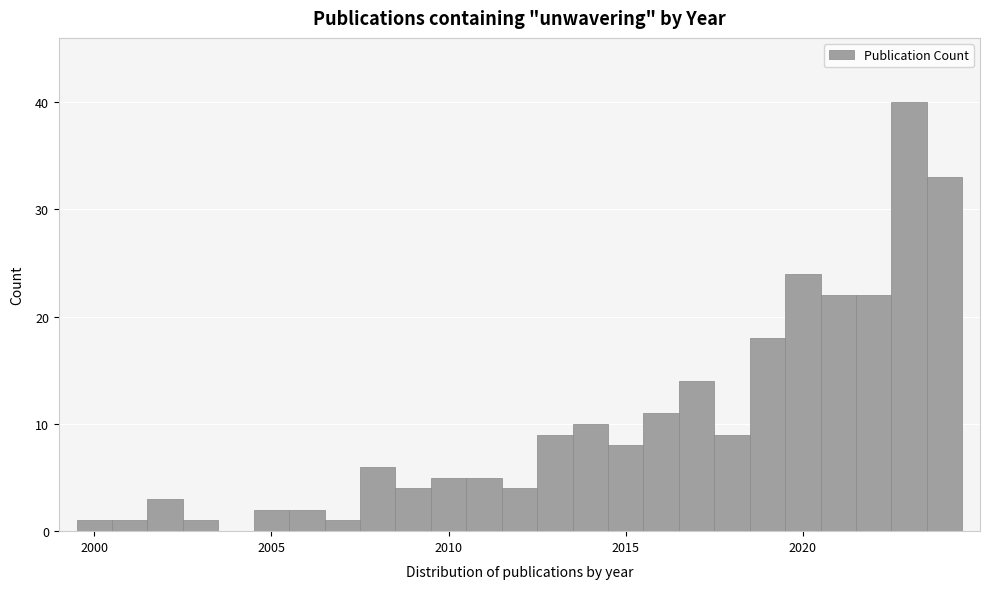

Around what value on the x-axis is the tallest bar? Give the approximate position of its centre, as read against the axis.

2023.0